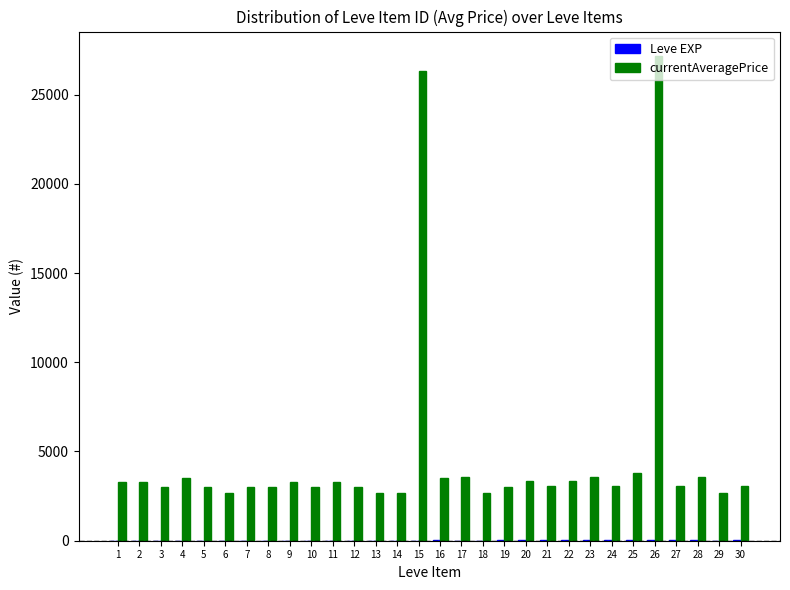

Which series has the largest total across all categories?

currentAveragePrice